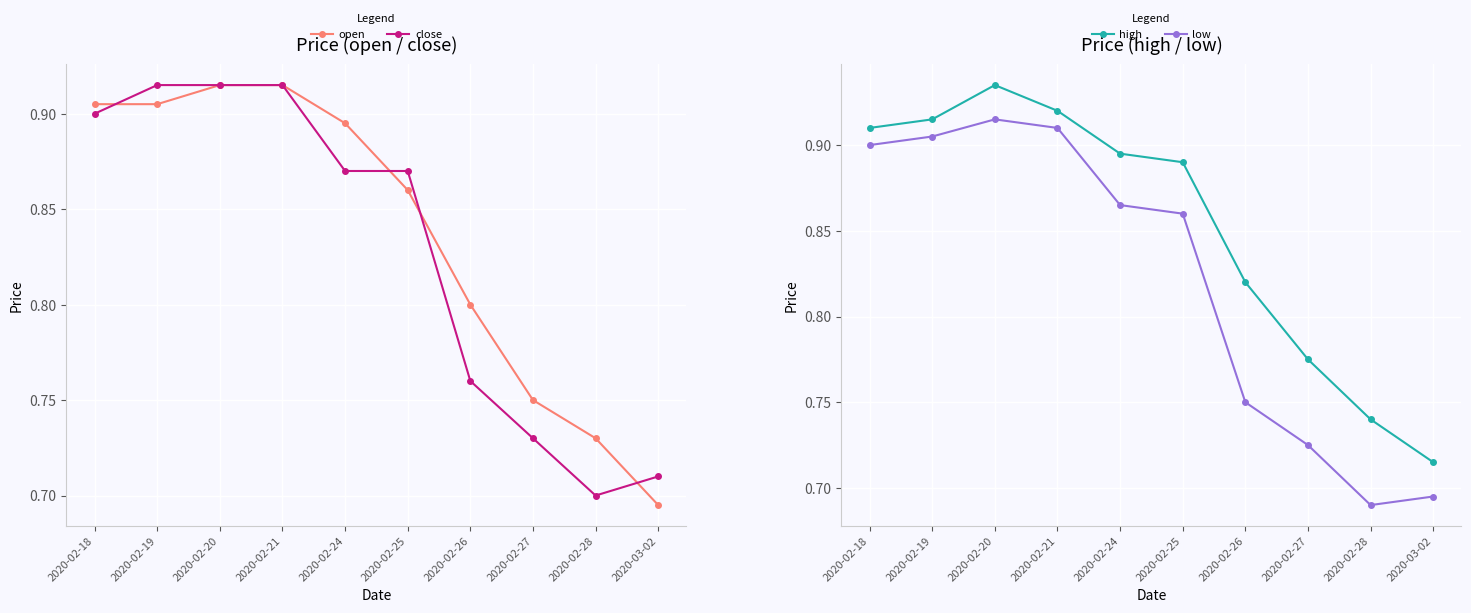

Is the value of high at 2020-02-26 greater than the value of low at 2020-02-18?

No